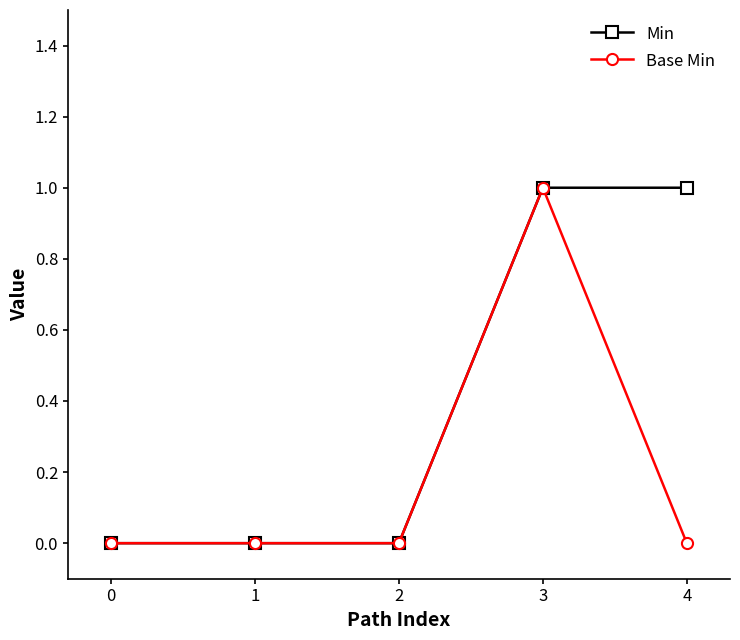

True or false: Base Min has more than 2 interior local peaks.

False